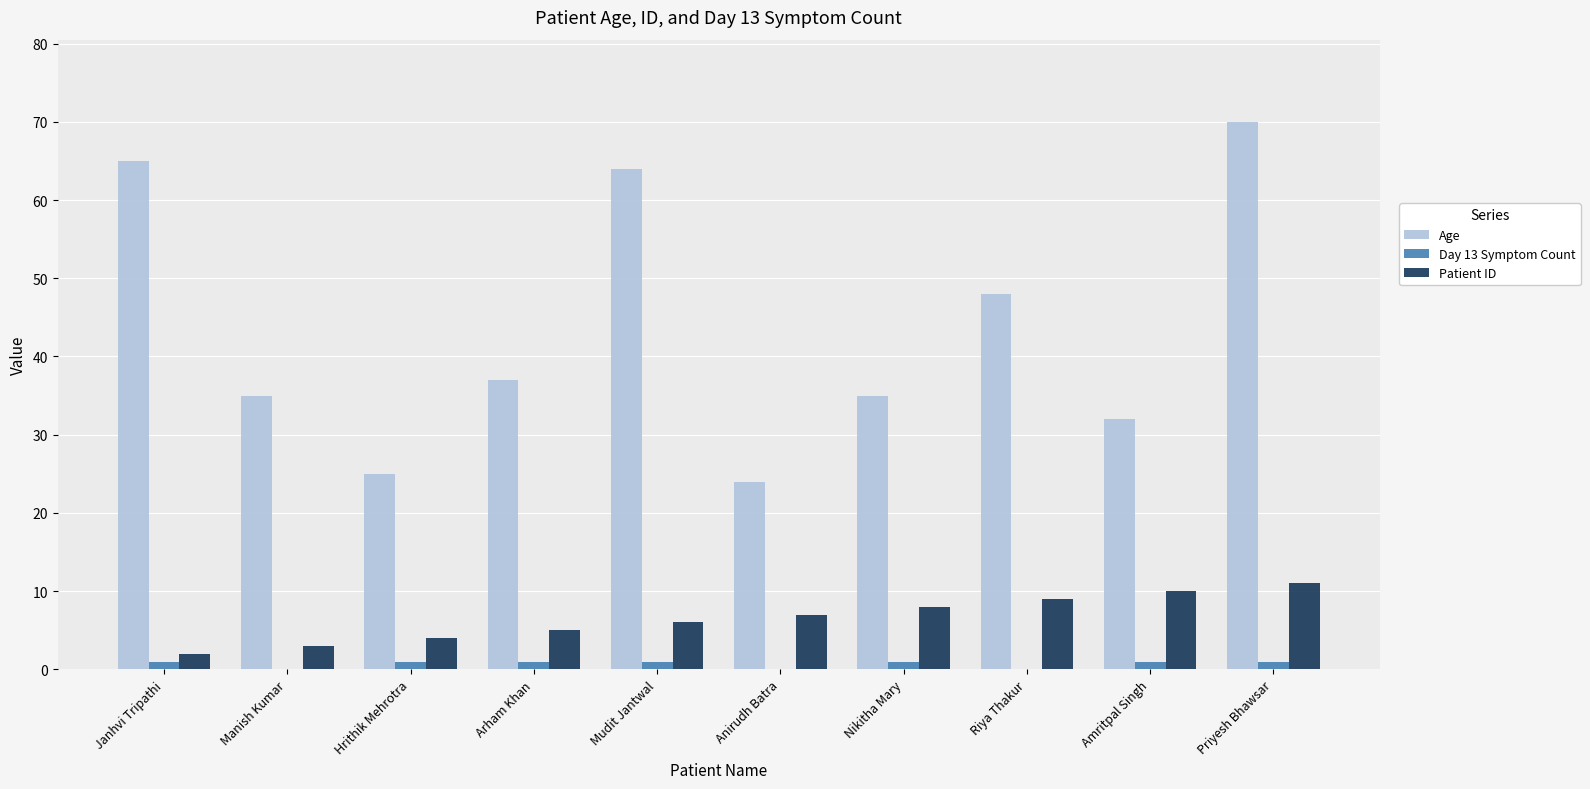

Is the value of Patient ID at Mudit Jantwal greater than the value of Day 13 Symptom Count at Manish Kumar?

Yes